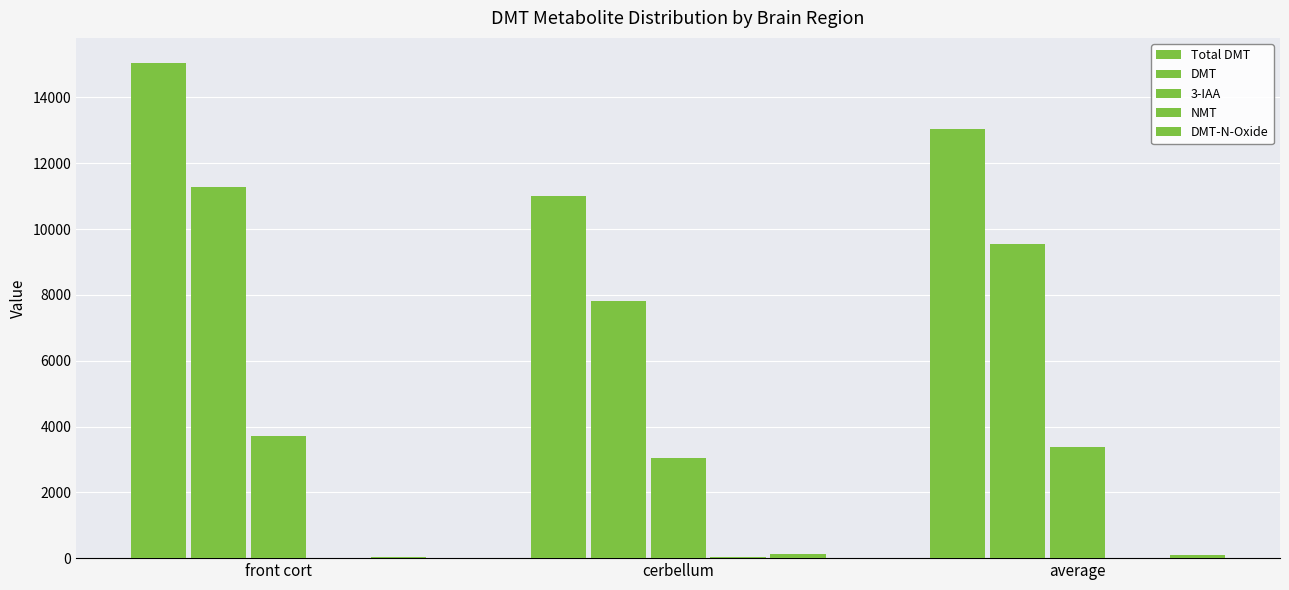

Are the bars horizontal?

No